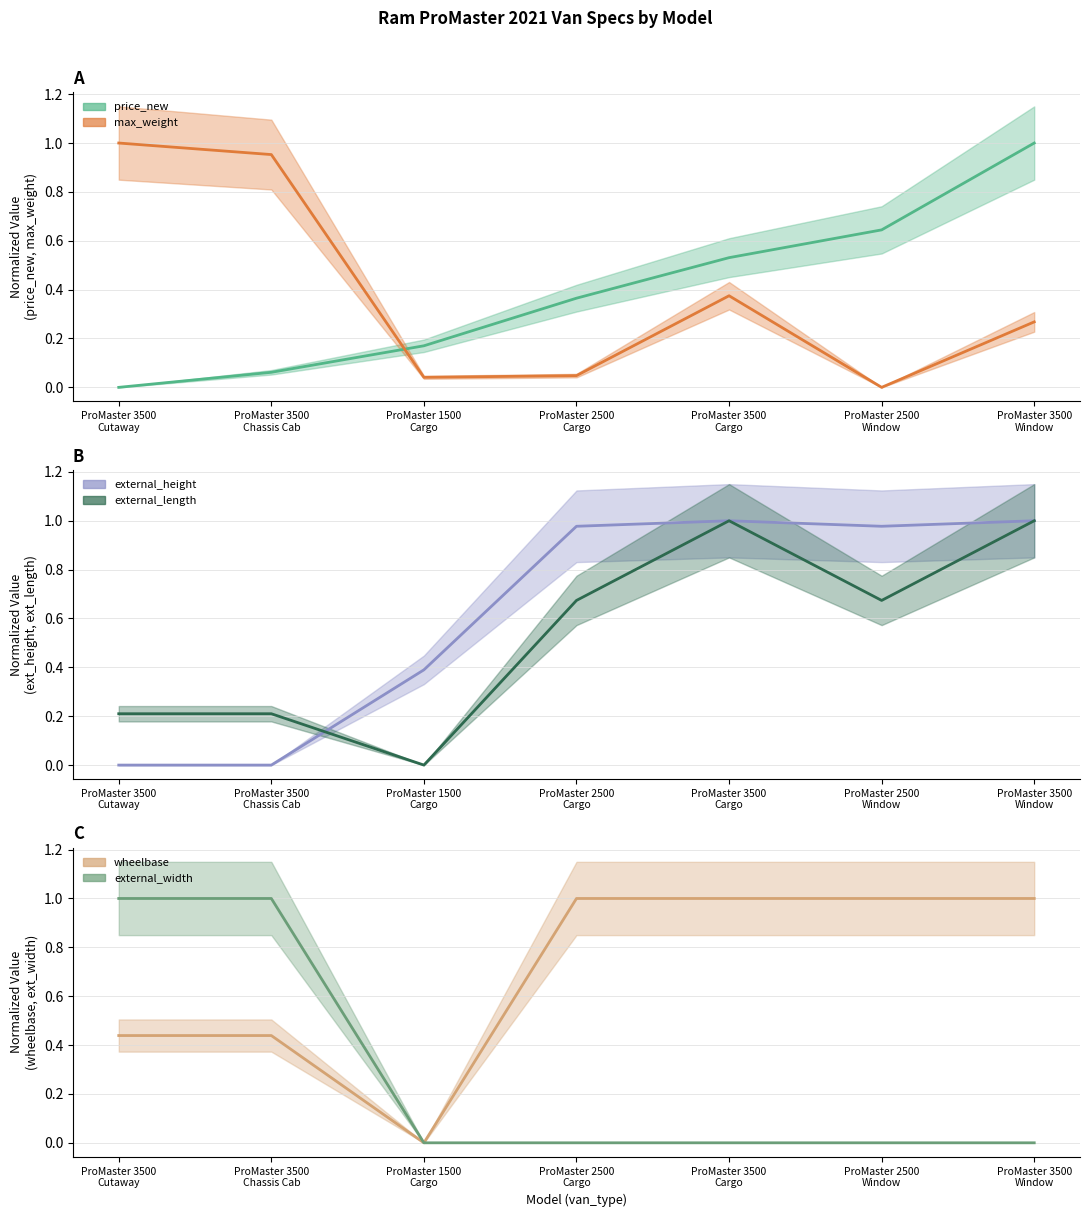

Which category has the highest value across all series?

ProMaster 3500
Window